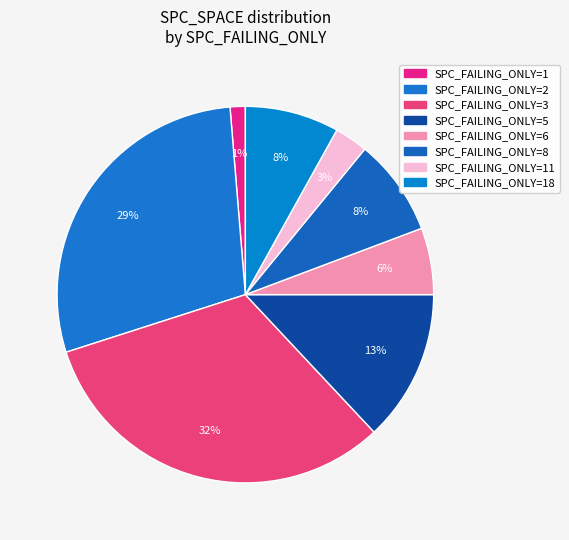

How many segments does this pie chart have?

8